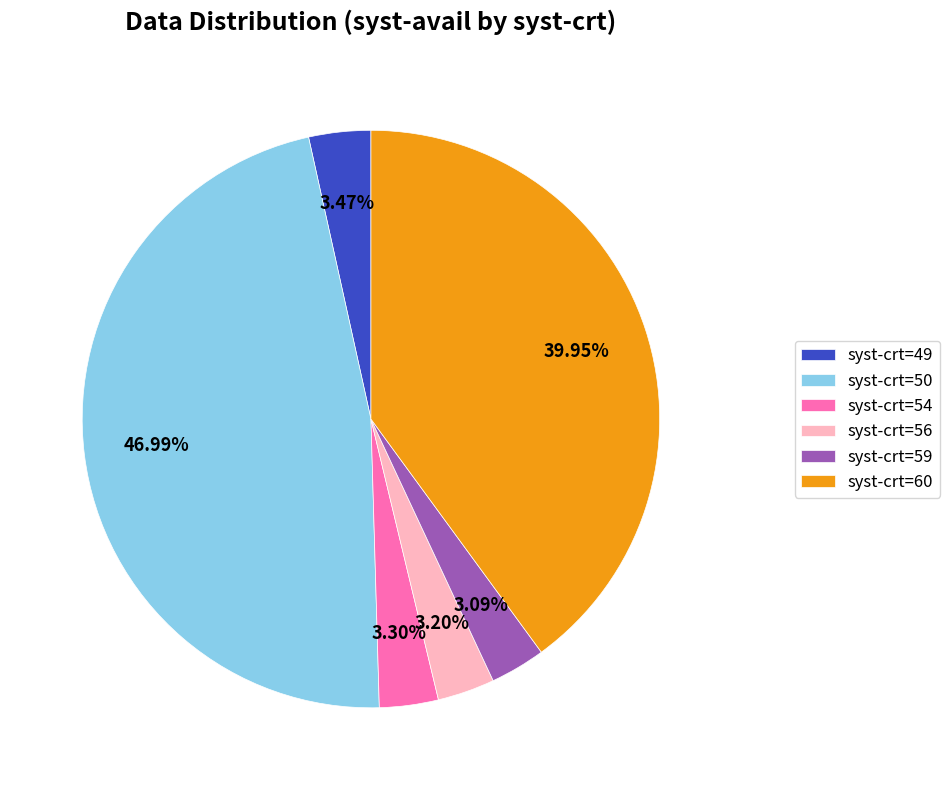

Does any single category account for the majority?

No